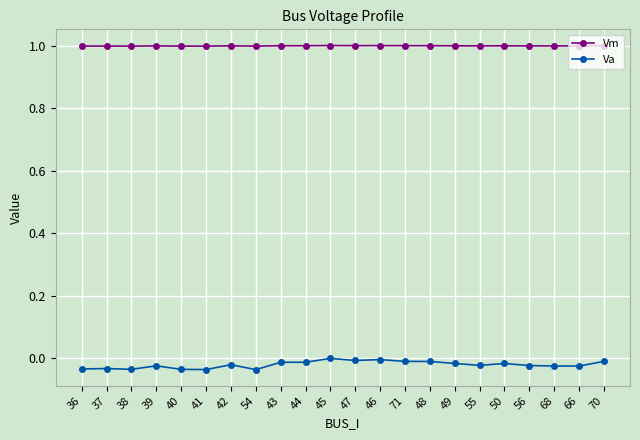

True or false: Vm has a value of 1.7 at 56.

False